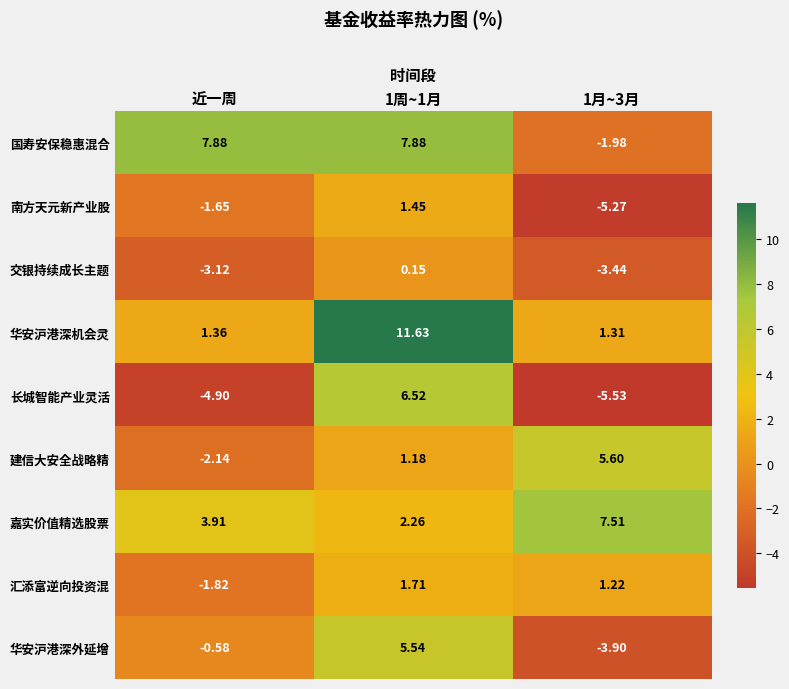

Which series changed the most between 近一周 and 1周~1月?

长城智能产业灵活